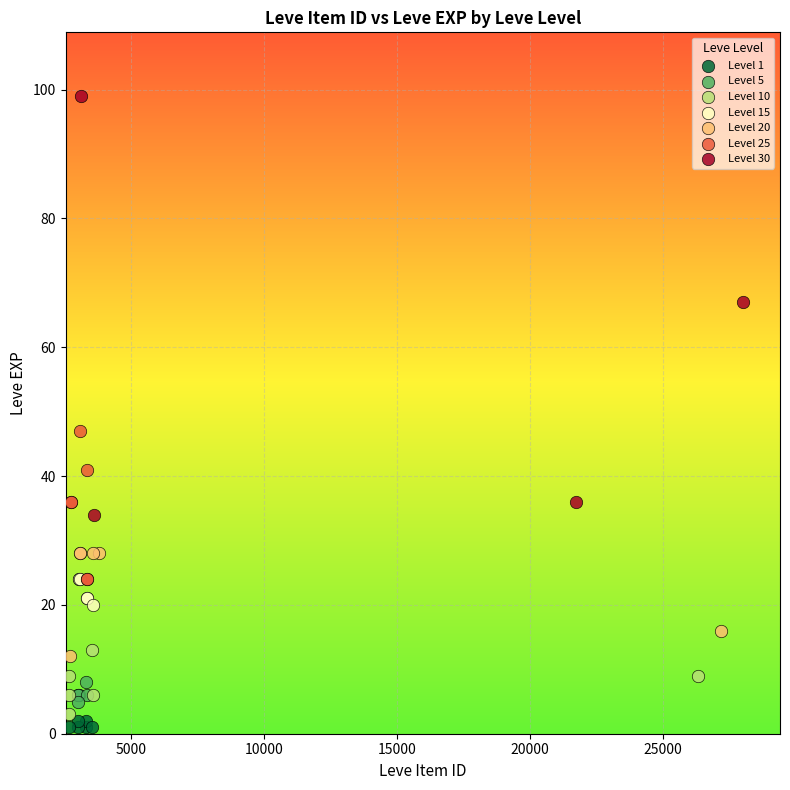

Which series reaches the maximum Y coordinate?

Level 30